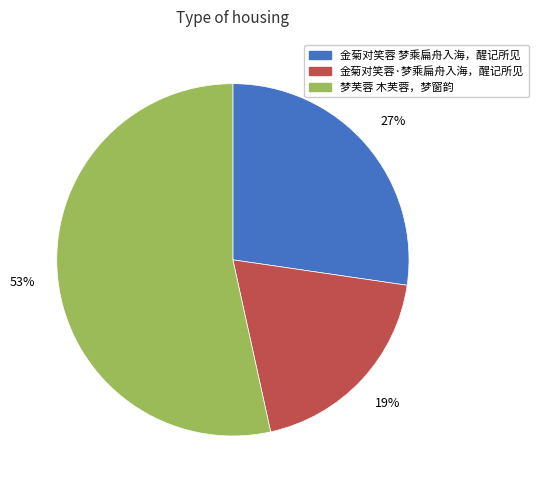

How many segments does this pie chart have?

3